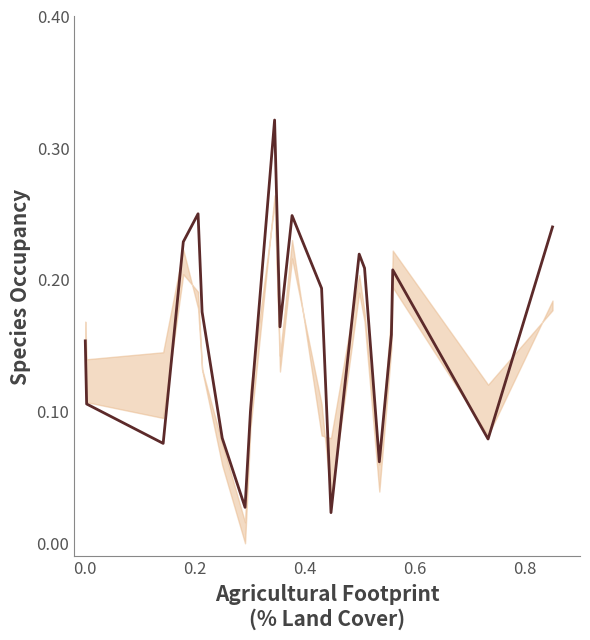

Read the value at 0.0.

0.2